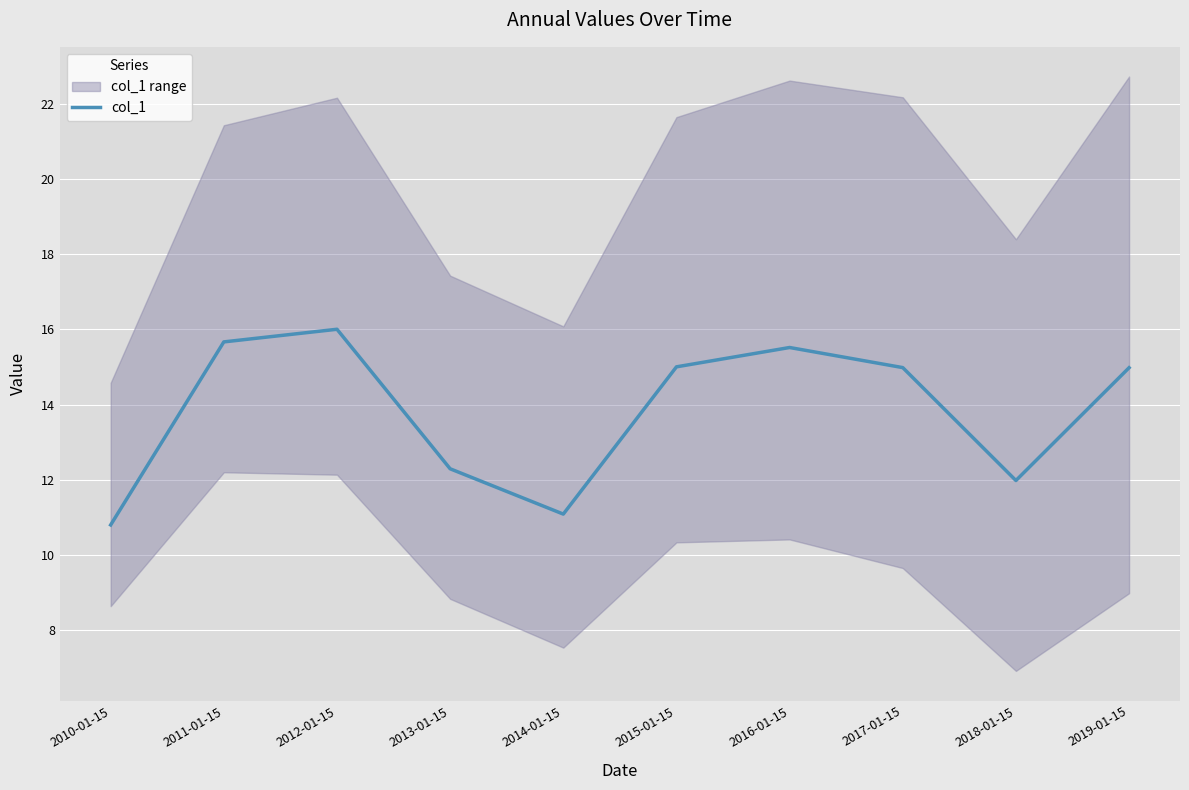

What is the difference between the values at 2010-01-15 and 2018-01-15?

1.2